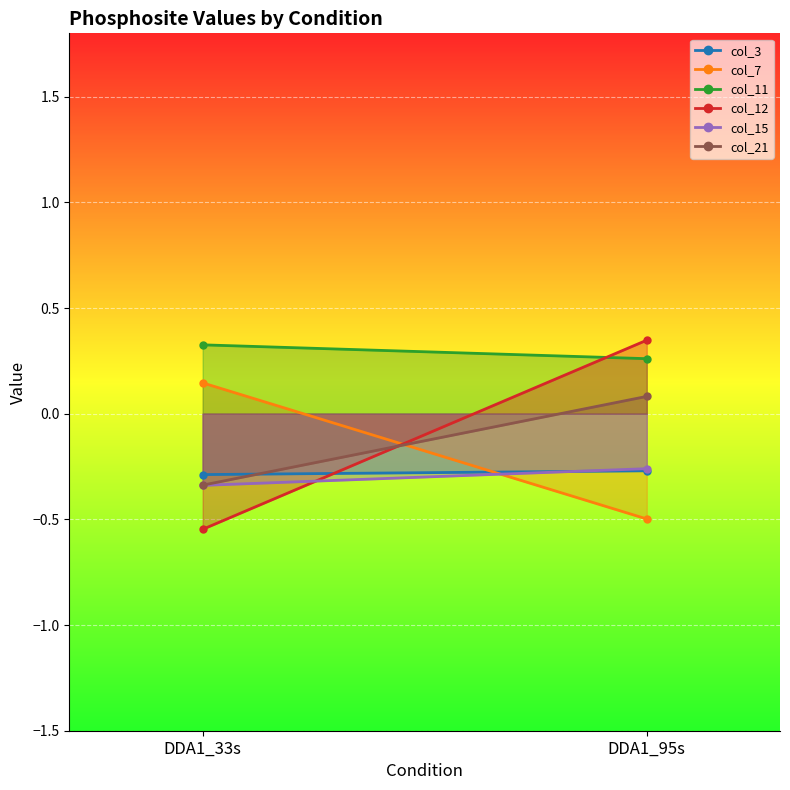

Which series has the largest range (max minus min)?

col_12